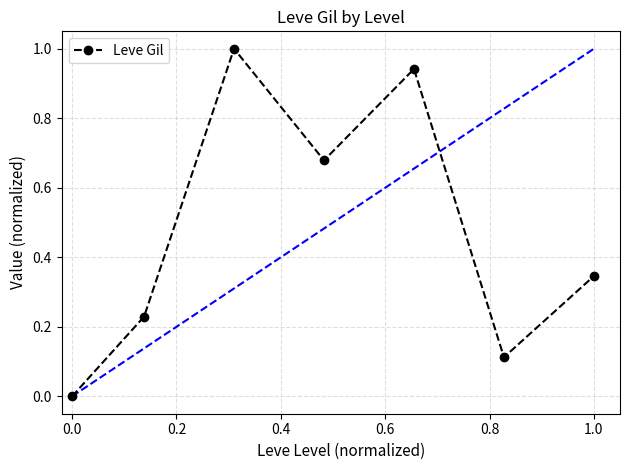

What is the greatest value displayed?

1.0